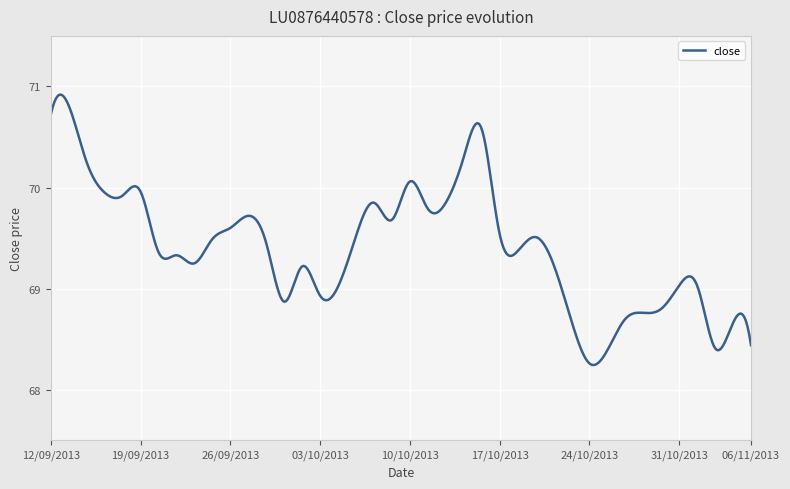

What is the difference between the maximum and minimum values?

2.7